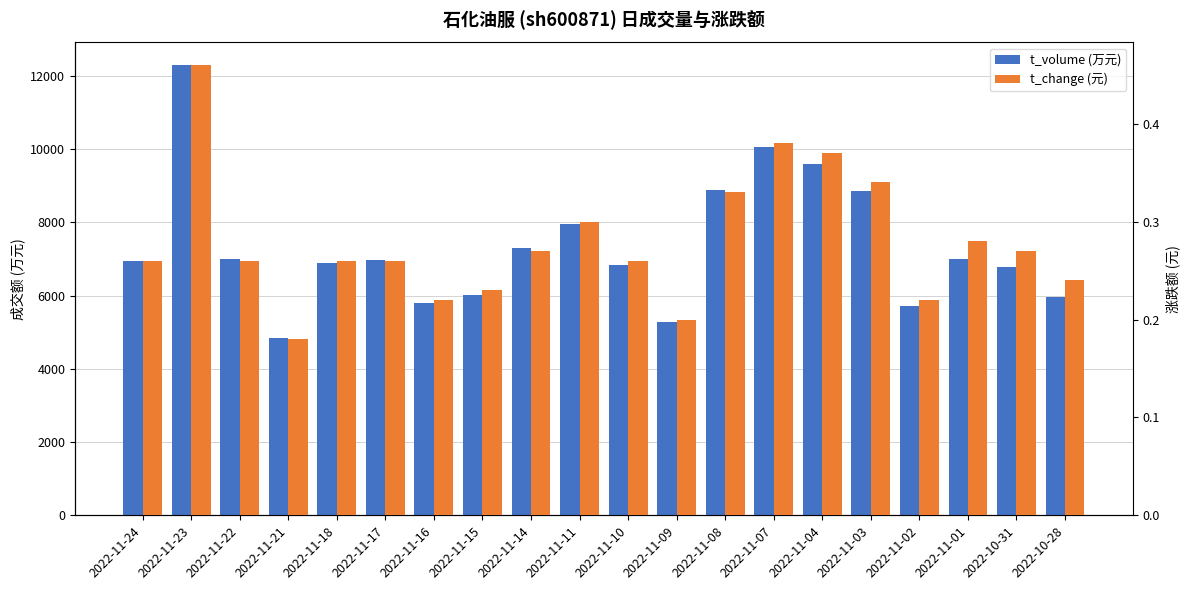

What is the highest value of the t_volume series?

12299.0